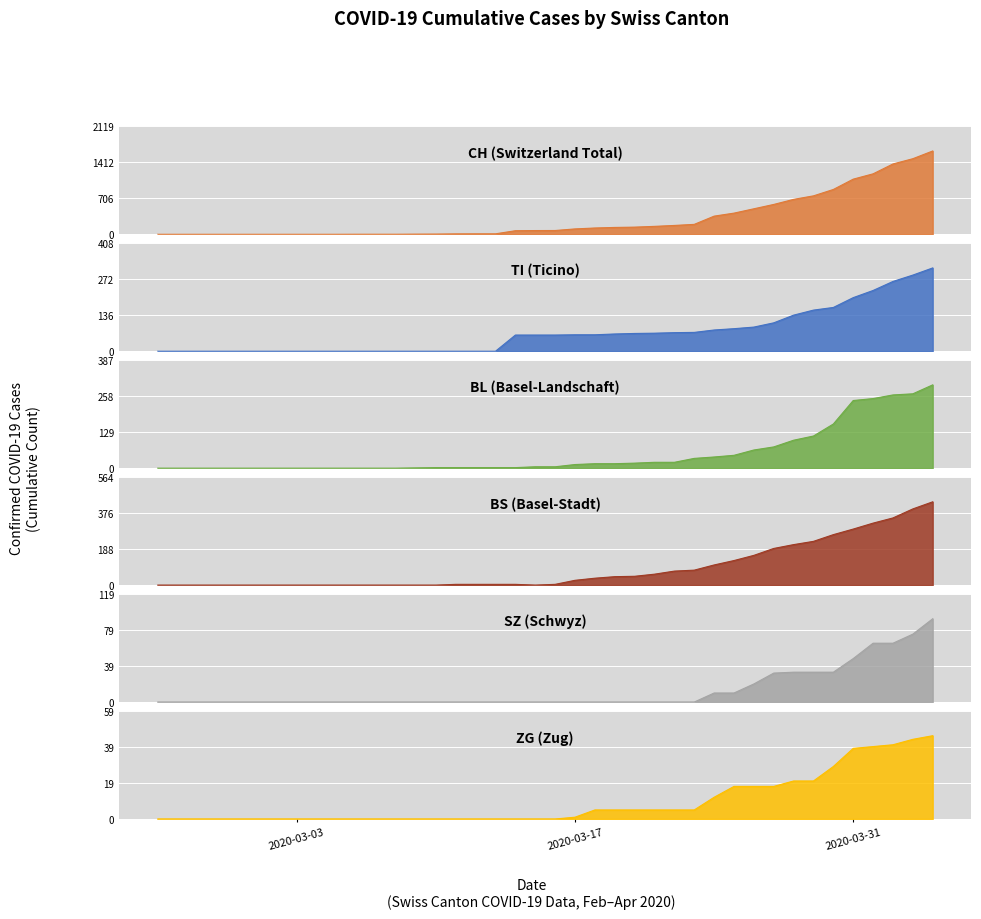

Rank the series by their maximum value, from lowest to highest.

ZG, SZ, BL, TI, BS, CH